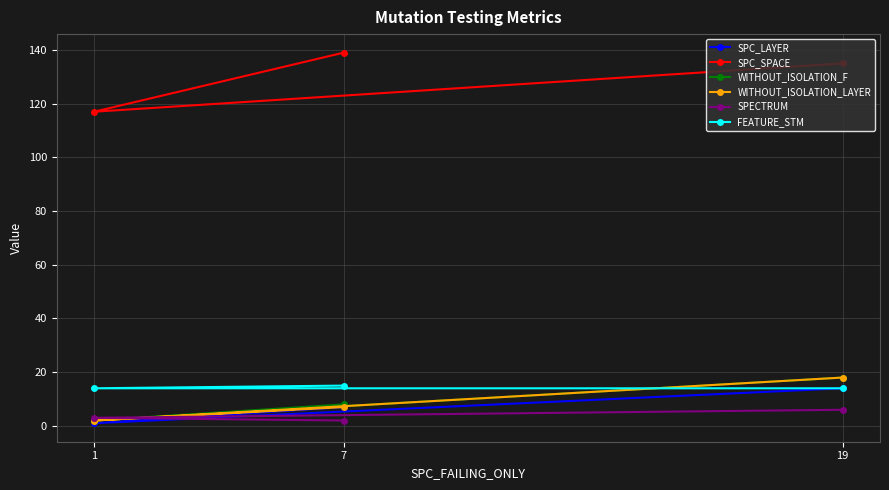

How many lines are shown in the chart?

6